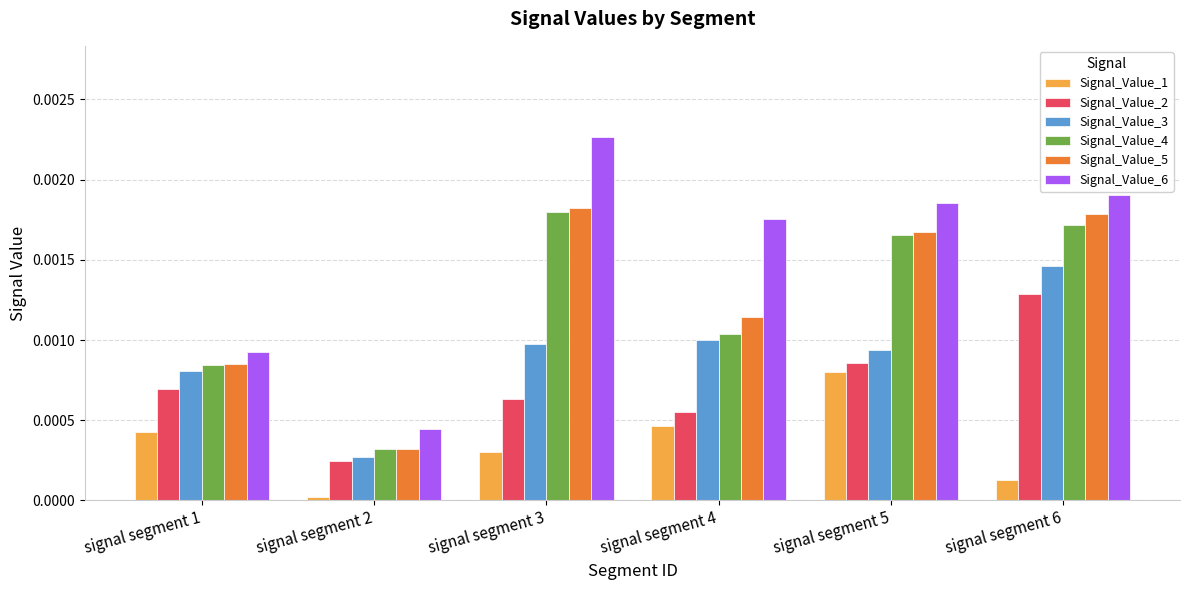

Which series has the widest spread of values?

Signal_Value_6